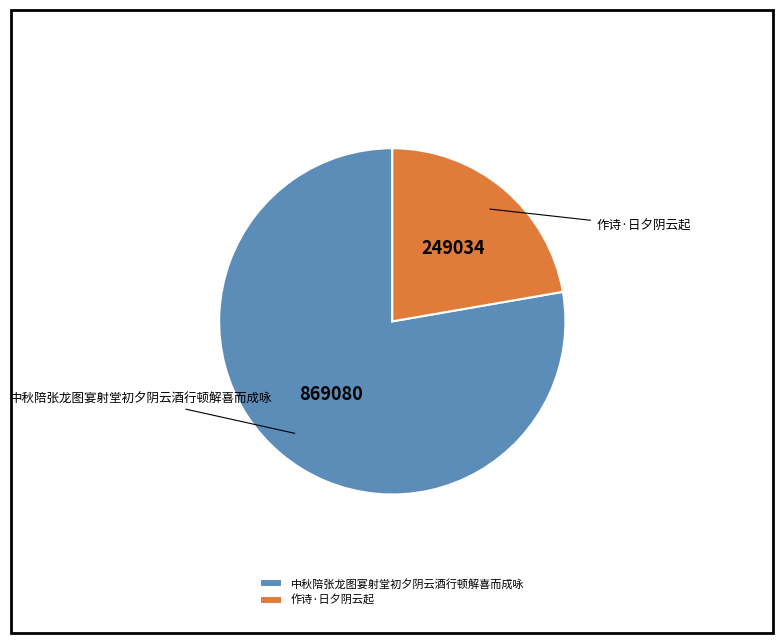

Count the number of slices in the pie.

2